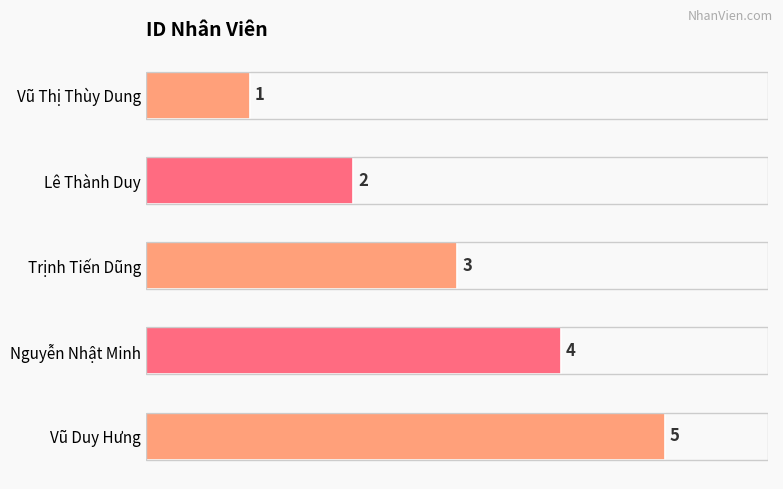

Rank the categories by value from lowest to highest.

Vũ Thị Thùy Dung, Lê Thành Duy, Trịnh Tiến Dũng, Nguyễn Nhật Minh, Vũ Duy Hưng